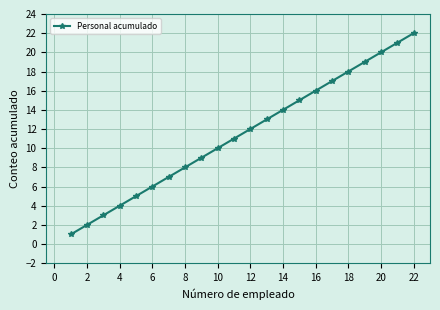

What is the sum of all values?

253